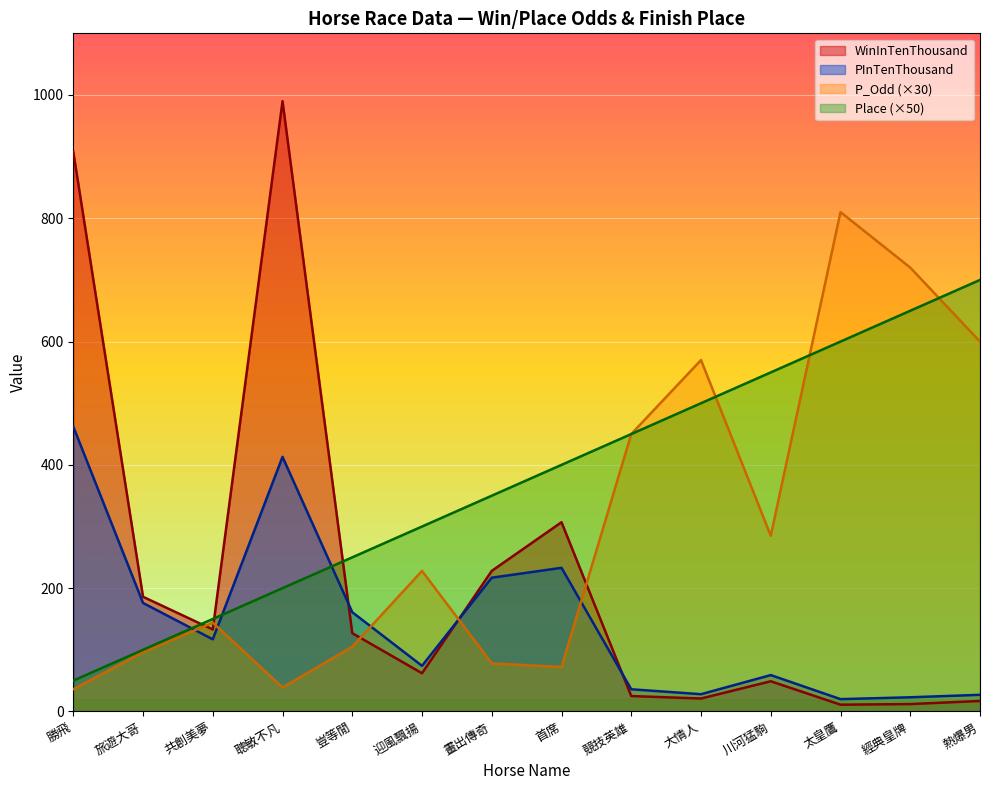

The value of Place at 競技英雄 is 155. True or false?

False